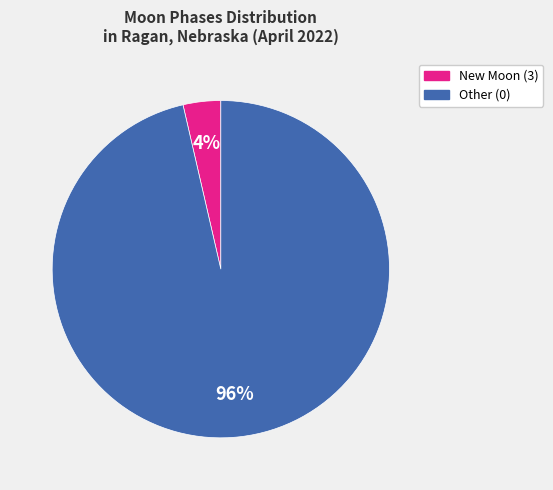

To the nearest percent, what is the average slice percentage?

50%